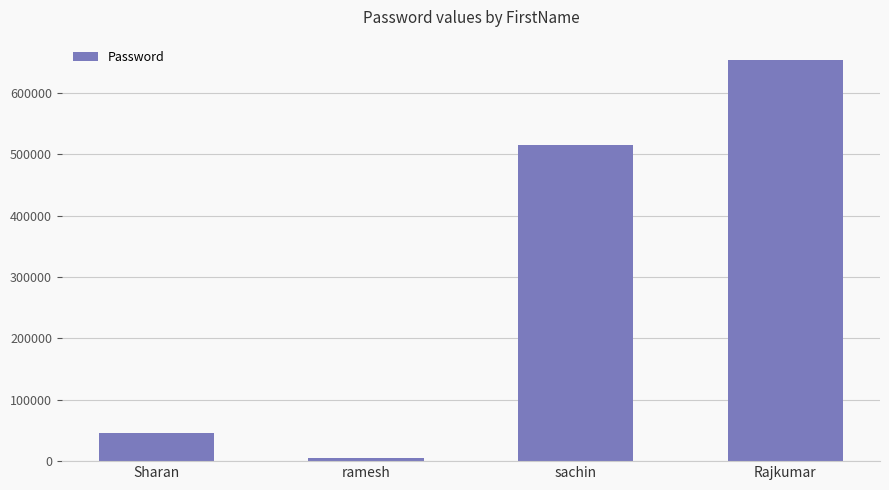

What is the smallest value displayed?

5151